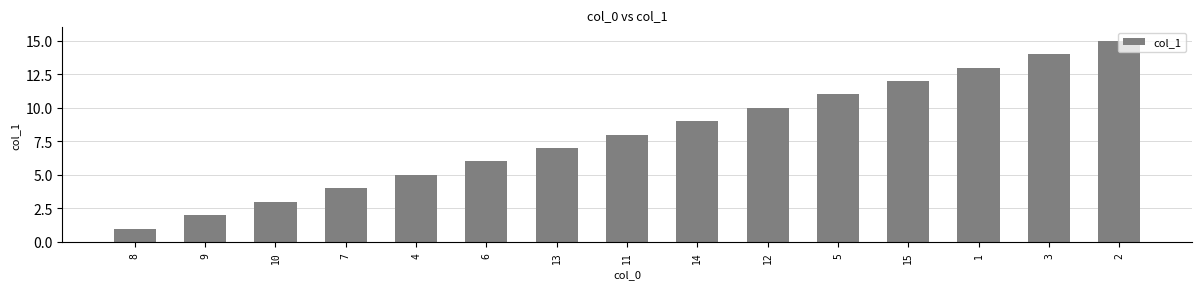

At which label is the value closest to 8?

11